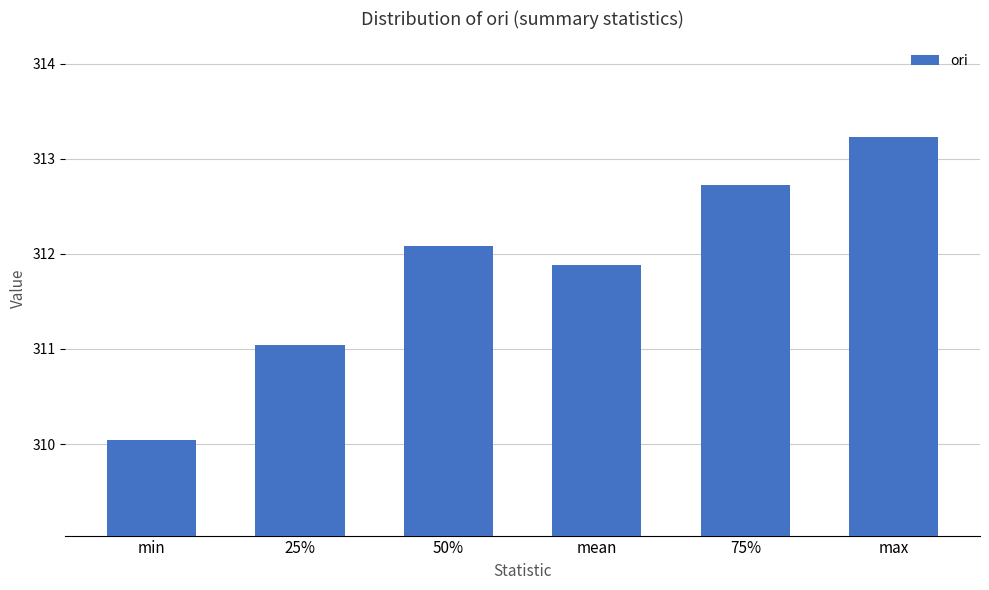

What is the approximate value at 50%?

312.1